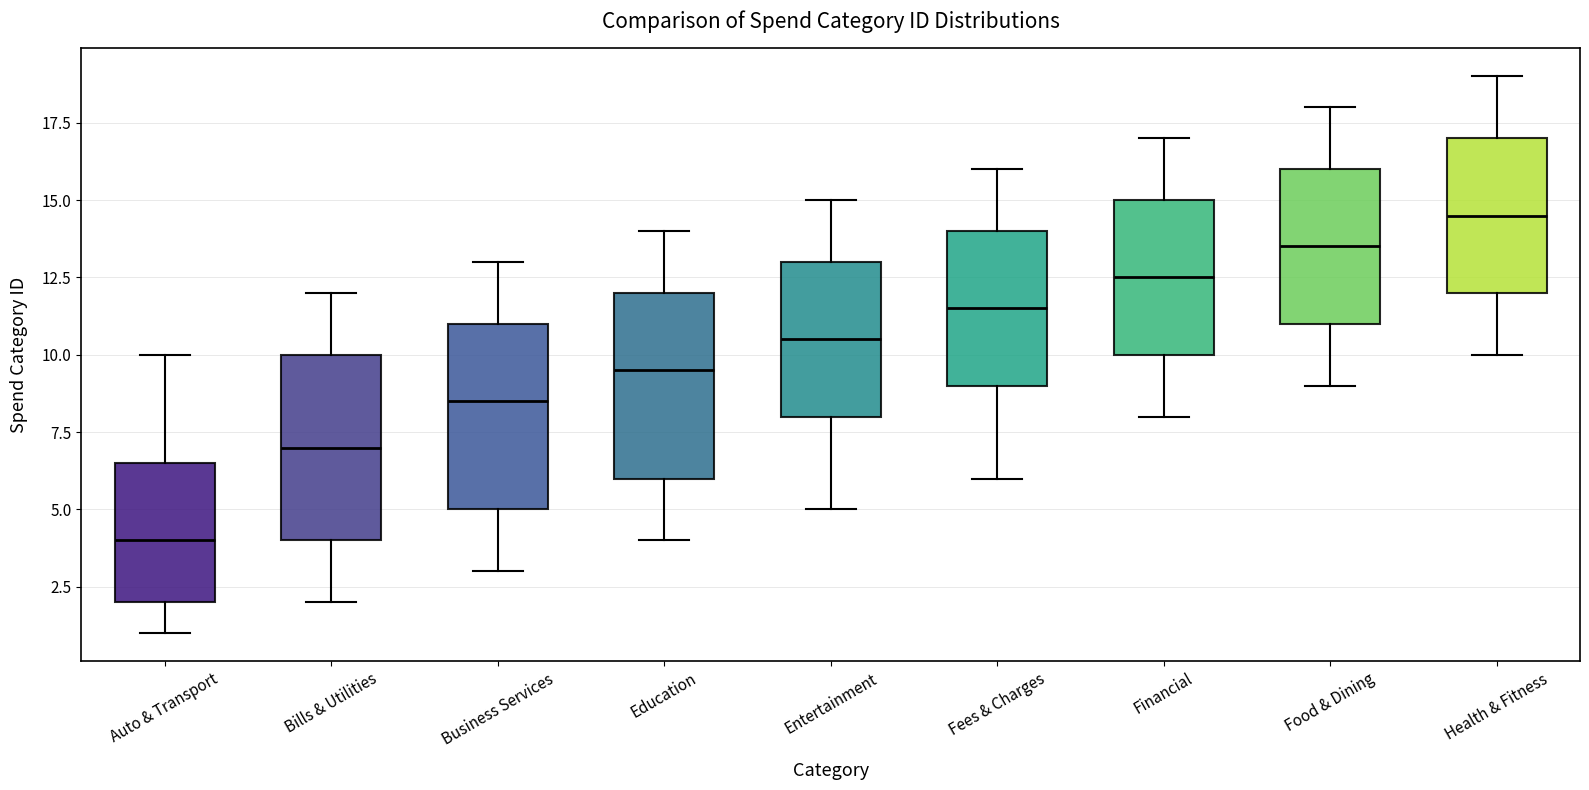

Which box has the highest median line?

Health & Fitness